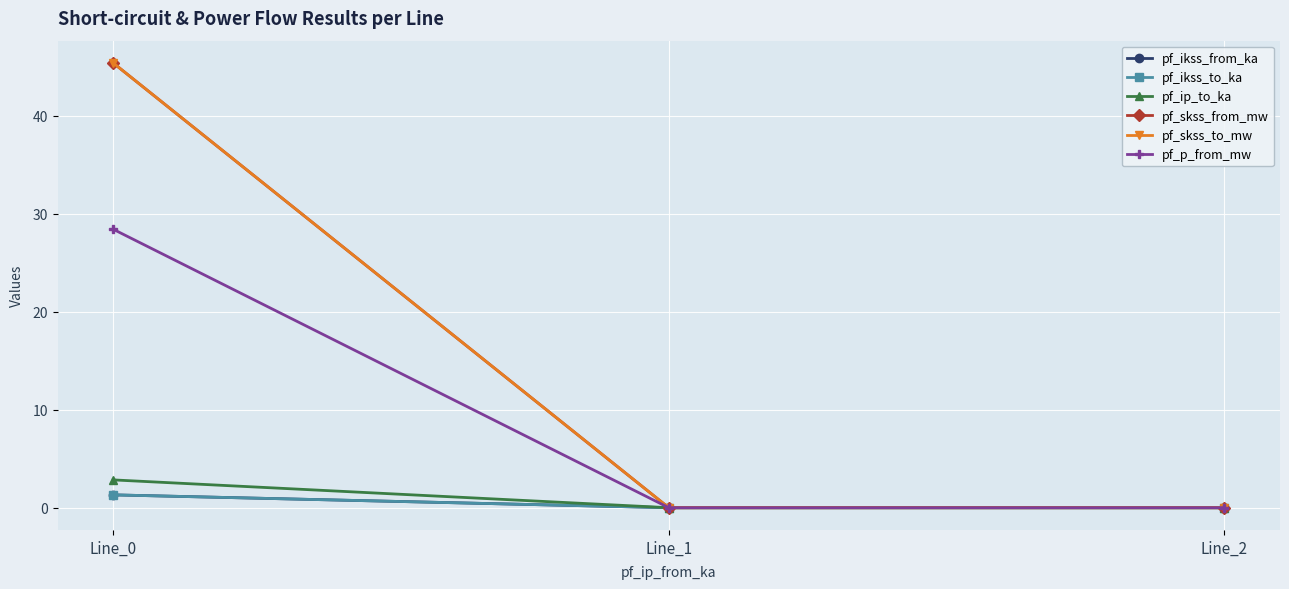

The pf_ip_to_ka series shows -1.4 at Line_1. True or false?

False